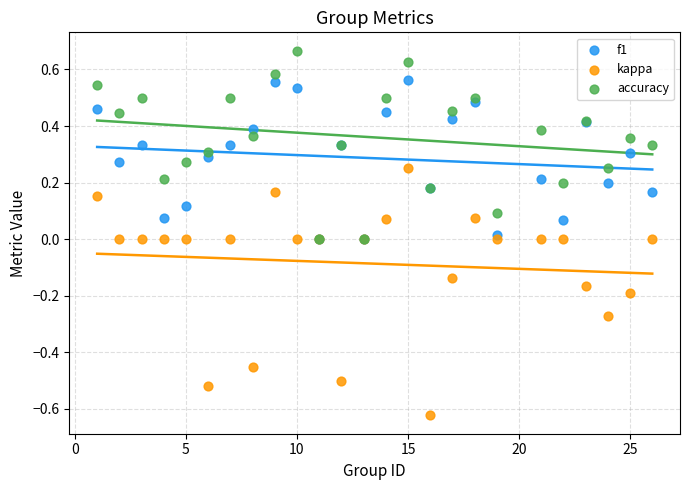

Which series has the largest Y range (max minus min)?

kappa